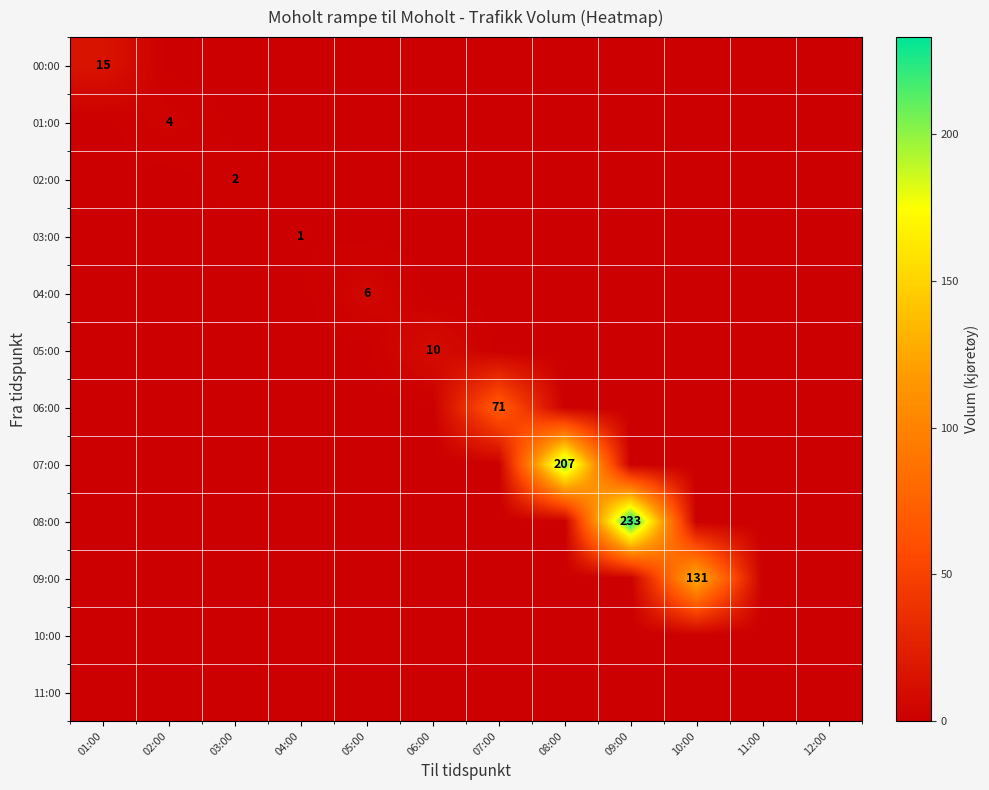

The 08:00 series shows 233 at 09:00. True or false?

True